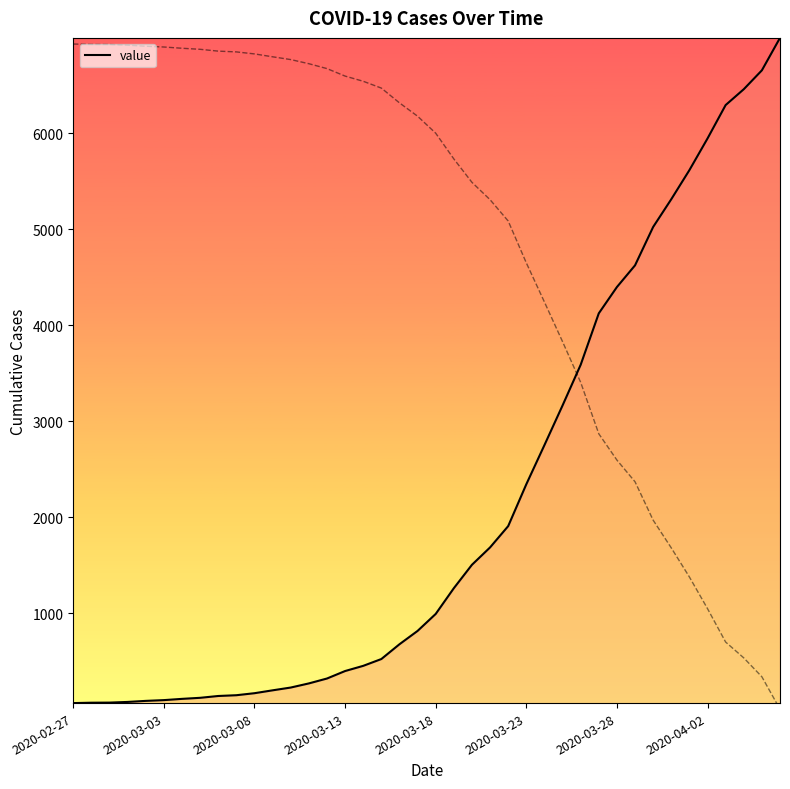

True or false: there are more than 2 points higher than both neighbors.

False